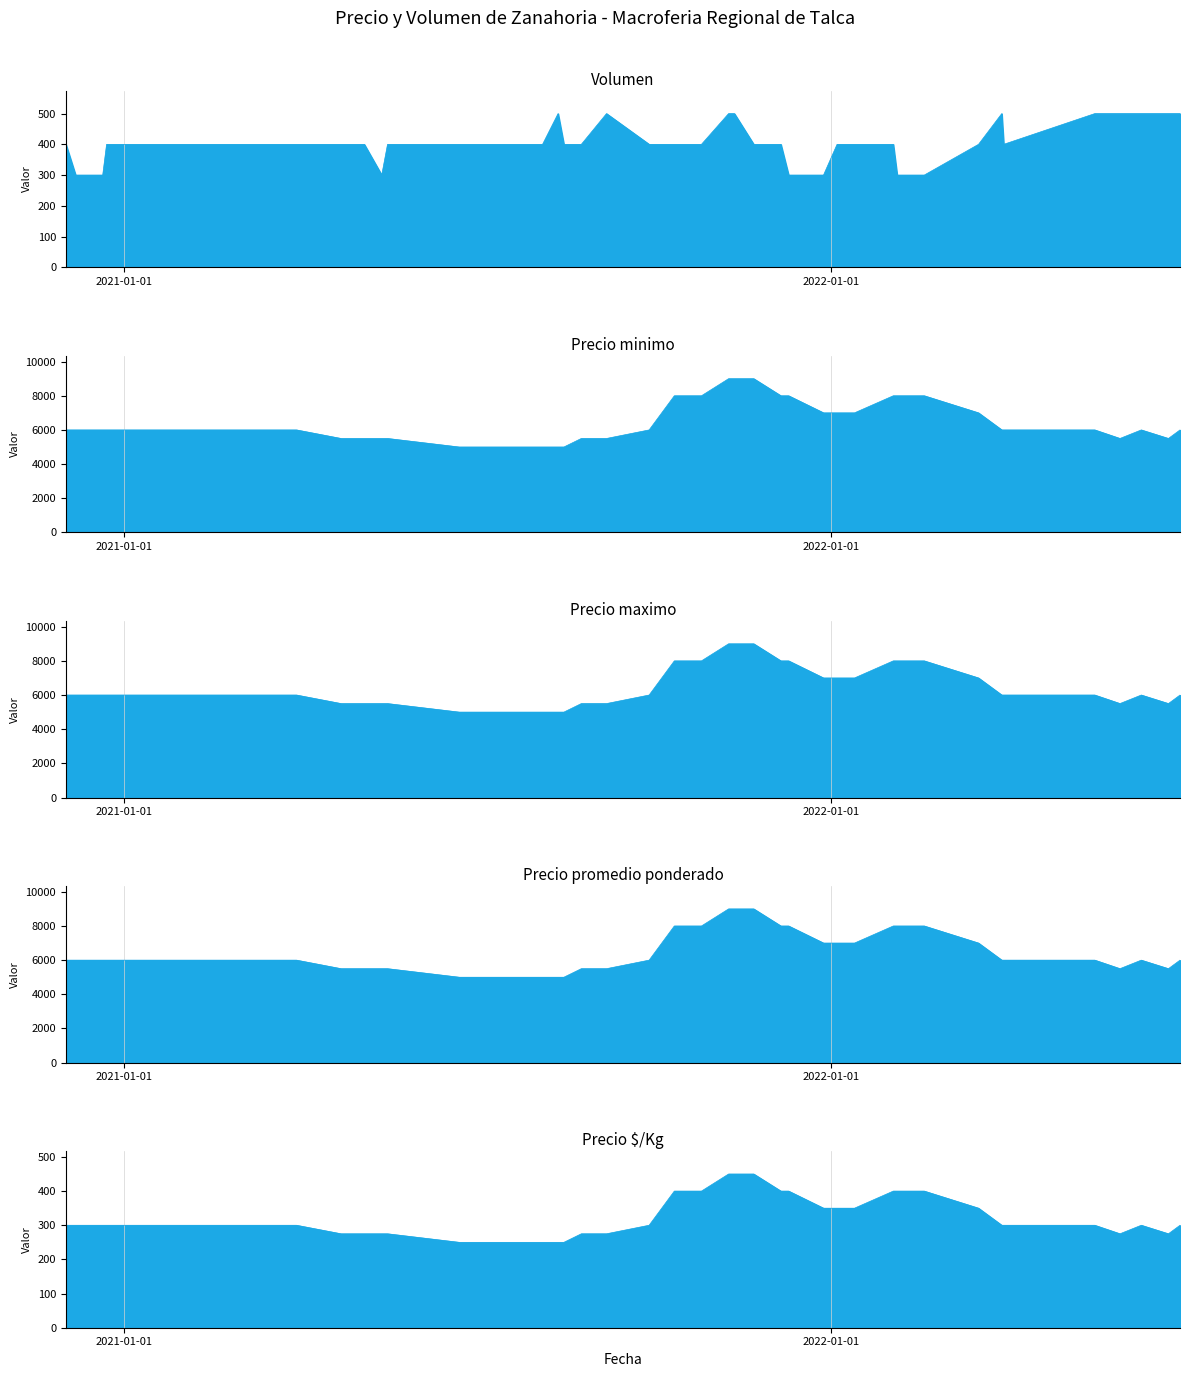

What is the greatest value displayed?

9000